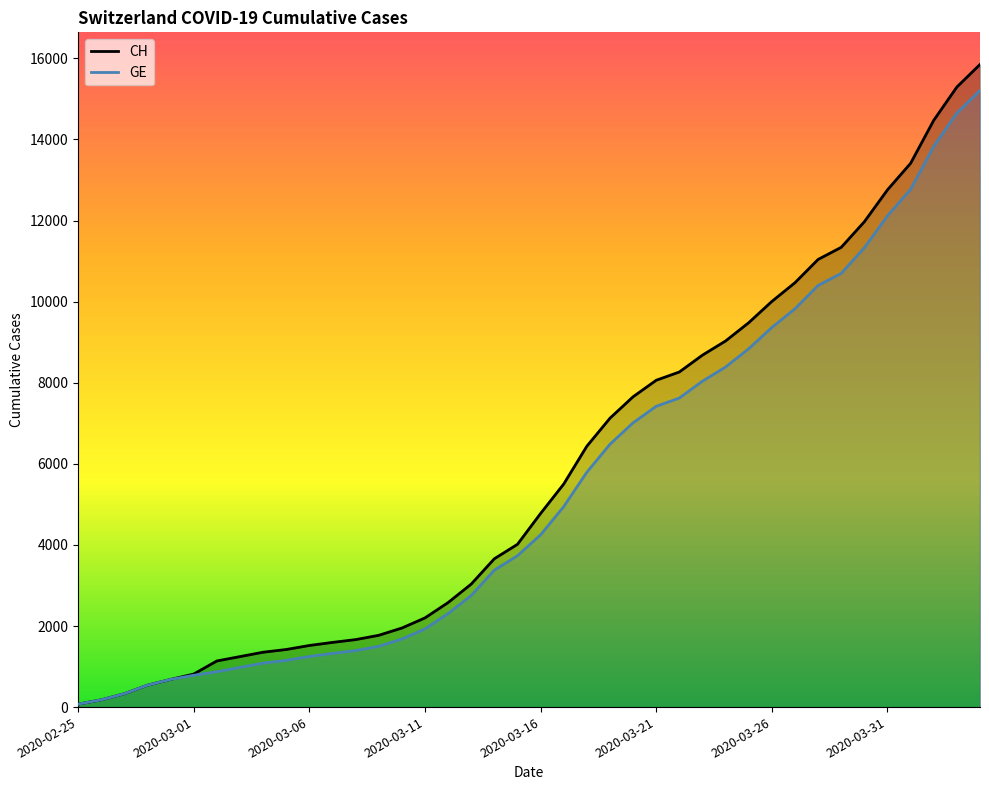

What is the difference between the highest and lowest values at 2020-03-22?

642